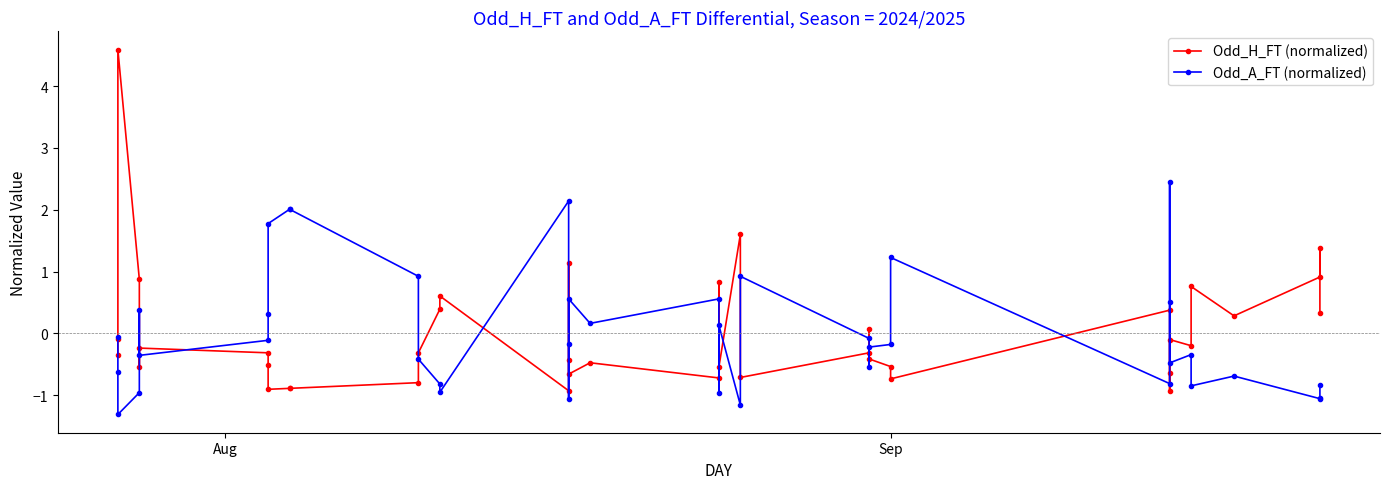

Reading left to right, list all the values displayed in this chart.

Odd_H_FT (normalized): -0.4	-0.1	4.6	0.9	-0.5	-0.2	-0.3	-0.5	-0.9	-0.9	-0.9	-0.8	-0.3	0.4	0.6	-0.9	1.1	-0.4	-0.7	-0.5	-0.7	0.8	-0.5	1.6	-0.7	-0.3	0.1	-0.4	-0.5	-0.7	0.4	-0.6	-0.9	-0.1	-0.2	0.8	0.3	0.9	1.4	0.3
Odd_A_FT (normalized): -0.1	-0.6	-1.3	-1.0	0.4	-0.4	-0.1	0.3	1.8	2.0	2.0	0.9	-0.4	-0.8	-1.0	2.1	-1.1	-0.2	0.6	0.2	0.6	-1.0	0.1	-1.2	0.9	-0.1	-0.5	-0.2	-0.2	1.2	-0.8	0.5	2.4	-0.5	-0.3	-0.8	-0.7	-1.1	-1.0	-0.8